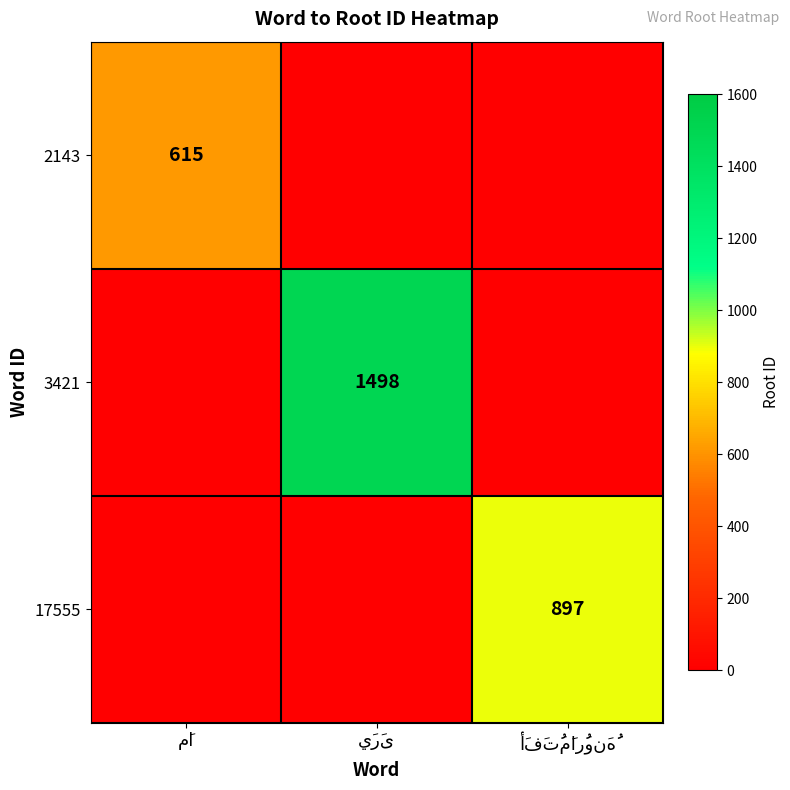

What is the total value across all series at يَرَى?

1498